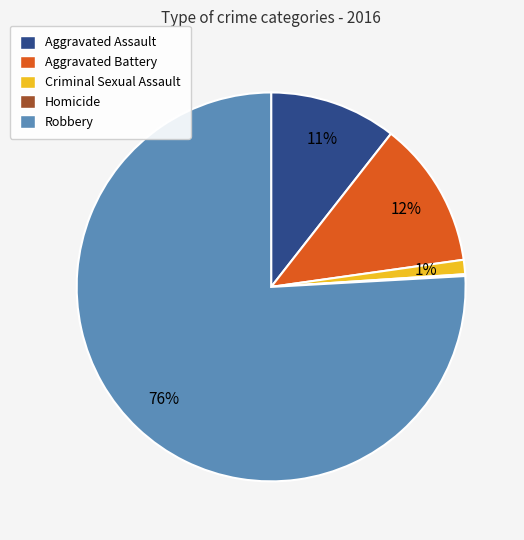

What is the majority slice?

Robbery